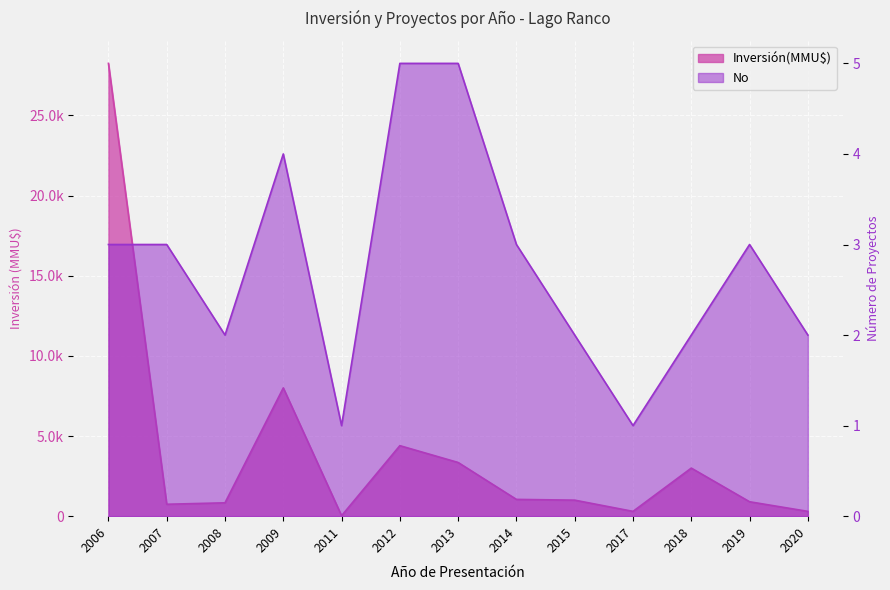

Which series has the largest range (max minus min)?

Inversión(MMU$)